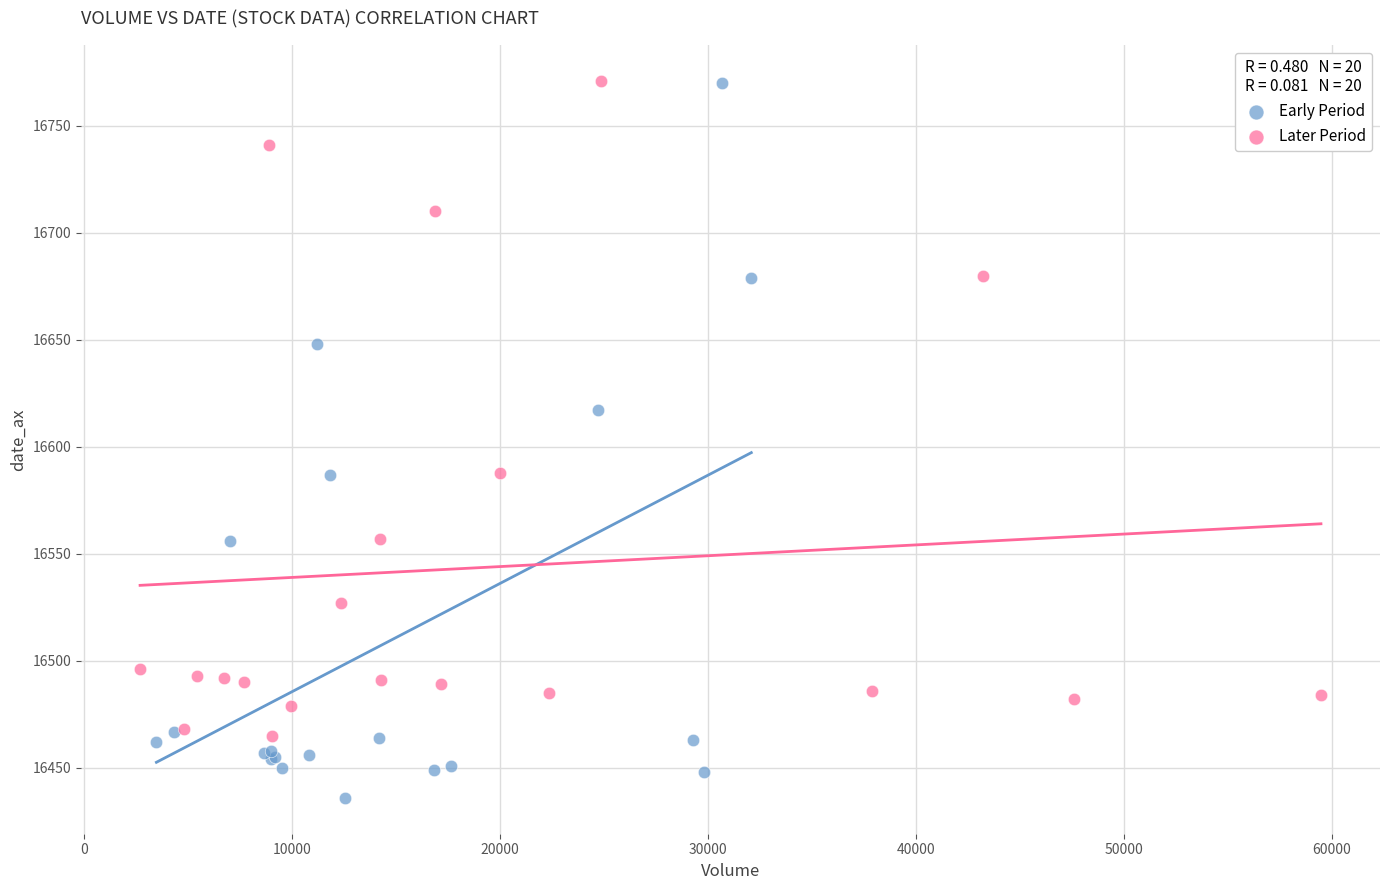

Which series contains the lowest Y value?

Early Period